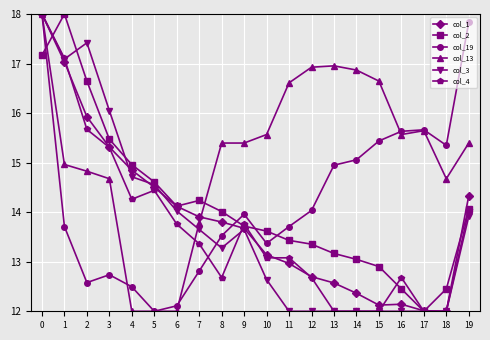

The col_3 series shows 12.0 at 18. True or false?

True